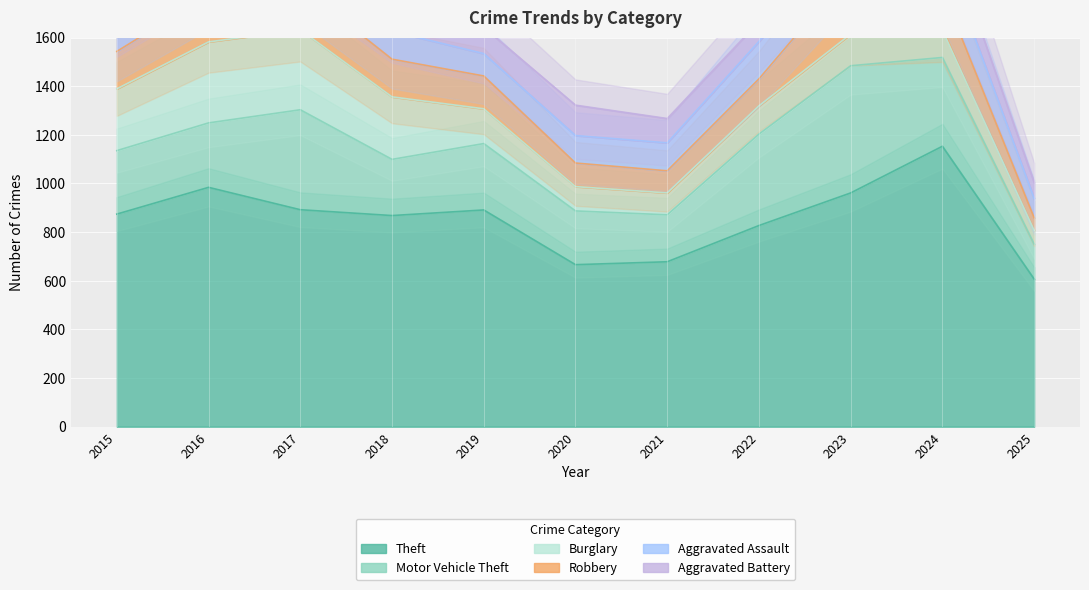

Count the number of categories in the chart.

11